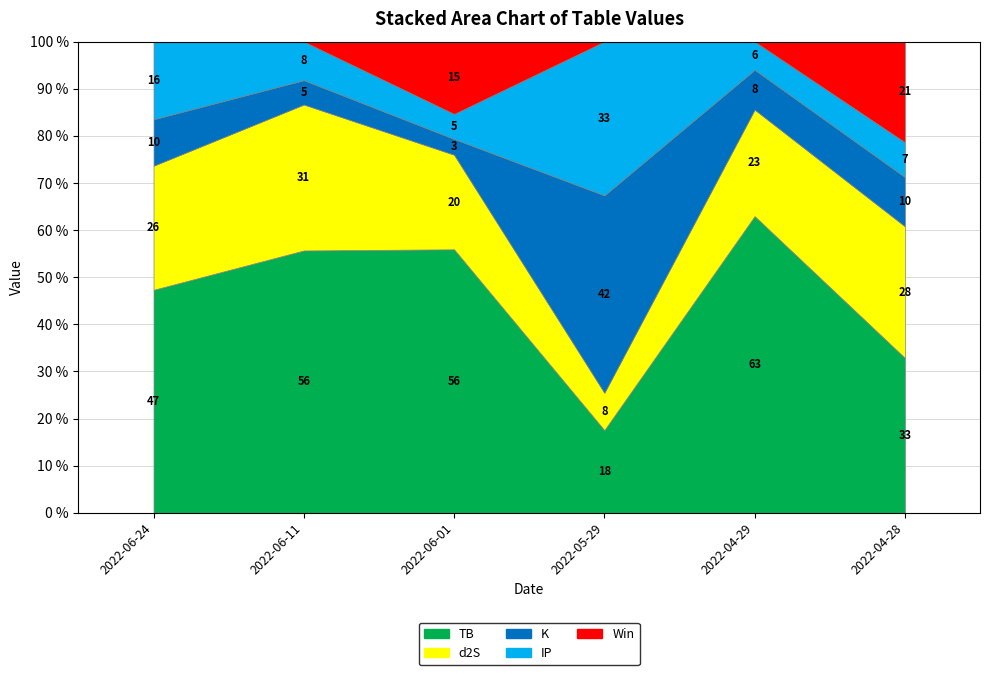

What are all the series names shown in the legend?

TB, d2S, K, IP, Win